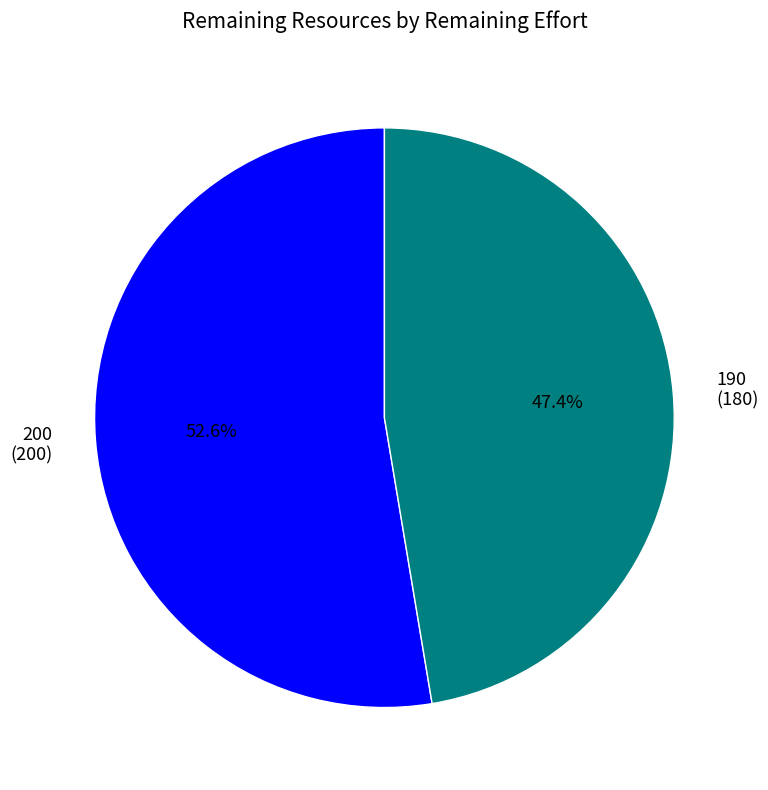

Which category accounts for the majority?

200